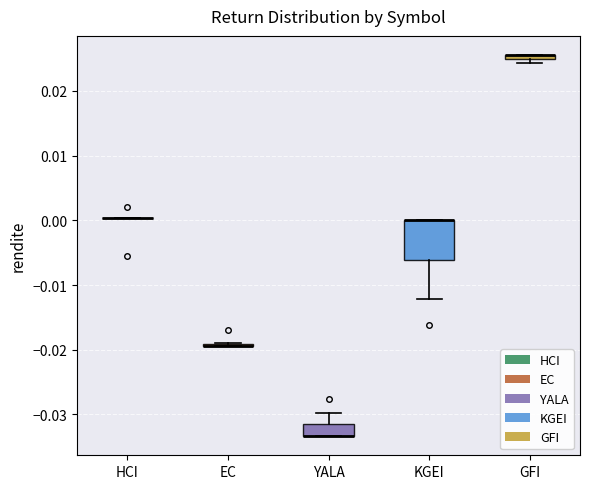

Where is the lower edge of the box for YALA on the y-axis? The values are not printed on the chart, so give them approximately, as read against the axis.

-0.033